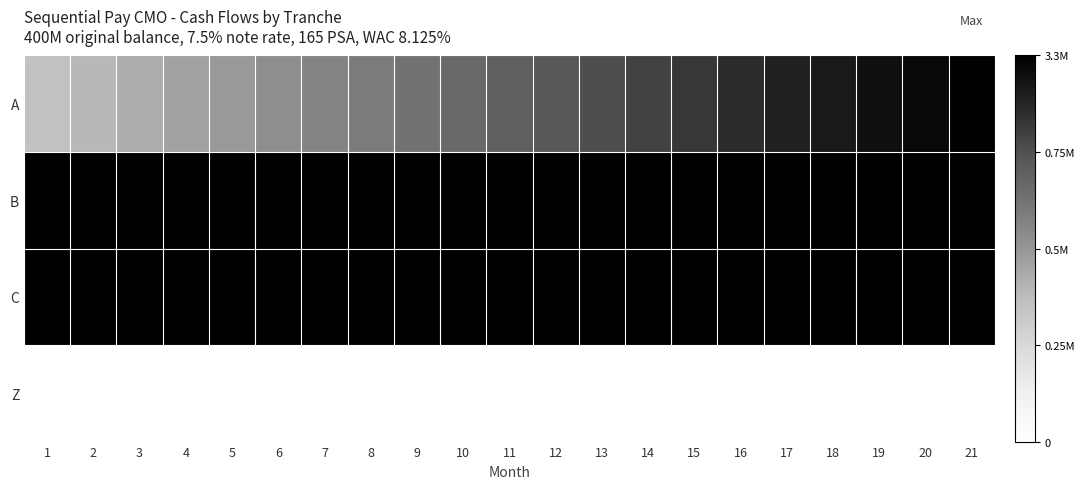

Reading left to right, what are all the values shown in this chart?

A: 1=0.4	2=0.4	3=0.4	4=0.5	5=0.5	6=0.5	7=0.6	8=0.6	9=0.6	10=0.7	11=0.7	12=0.7	13=0.8	14=0.8	15=0.8	16=0.9	17=0.9	18=0.9	19=0.9	20=1.0	21=1.0
B: 1=1.0	2=1.0	3=1.0	4=1.0	5=1.0	6=1.0	7=1.0	8=1.0	9=1.0	10=1.0	11=1.0	12=1.0	13=1.0	14=1.0	15=1.0	16=1.0	17=1.0	18=1.0	19=1.0	20=1.0	21=1.0
C: 1=1.0	2=1.0	3=1.0	4=1.0	5=1.0	6=1.0	7=1.0	8=1.0	9=1.0	10=1.0	11=1.0	12=1.0	13=1.0	14=1.0	15=1.0	16=1.0	17=1.0	18=1.0	19=1.0	20=1.0	21=1.0
Z: 1=0.0	2=0.0	3=0.0	4=0.0	5=0.0	6=0.0	7=0.0	8=0.0	9=0.0	10=0.0	11=0.0	12=0.0	13=0.0	14=0.0	15=0.0	16=0.0	17=0.0	18=0.0	19=0.0	20=0.0	21=0.0